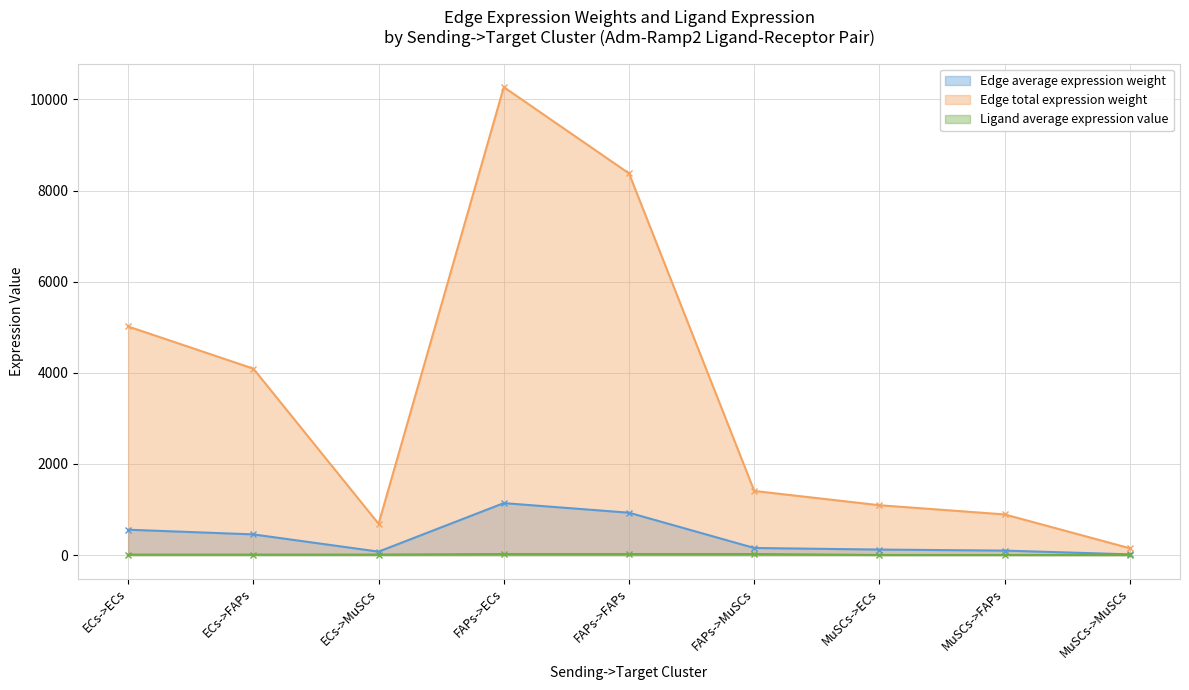

What is the difference between the maximum and second lowest values in the Edge average expression weight series?

1064.8